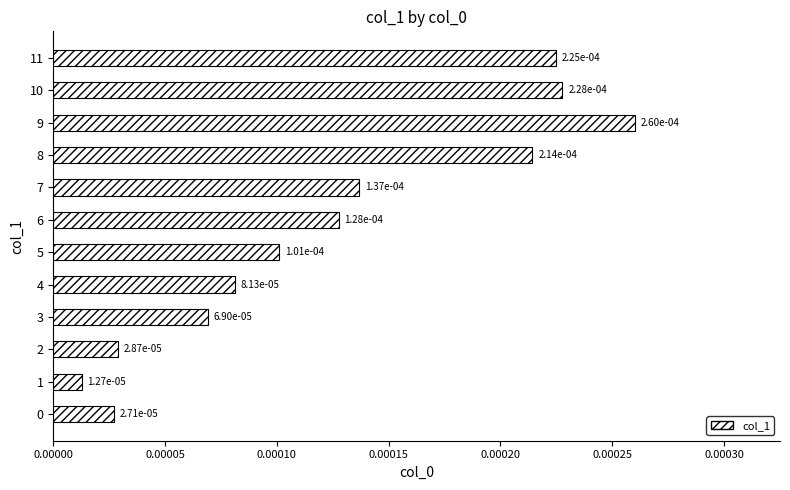

At which category does the chart reach its peak across all series?

9